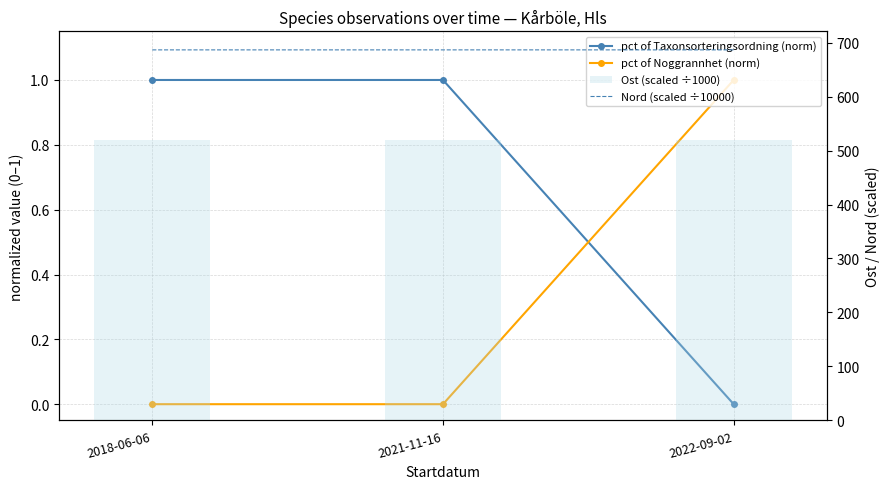

The value of pct of Noggrannhet (norm) at 2021-11-16 is 0.0. True or false?

True